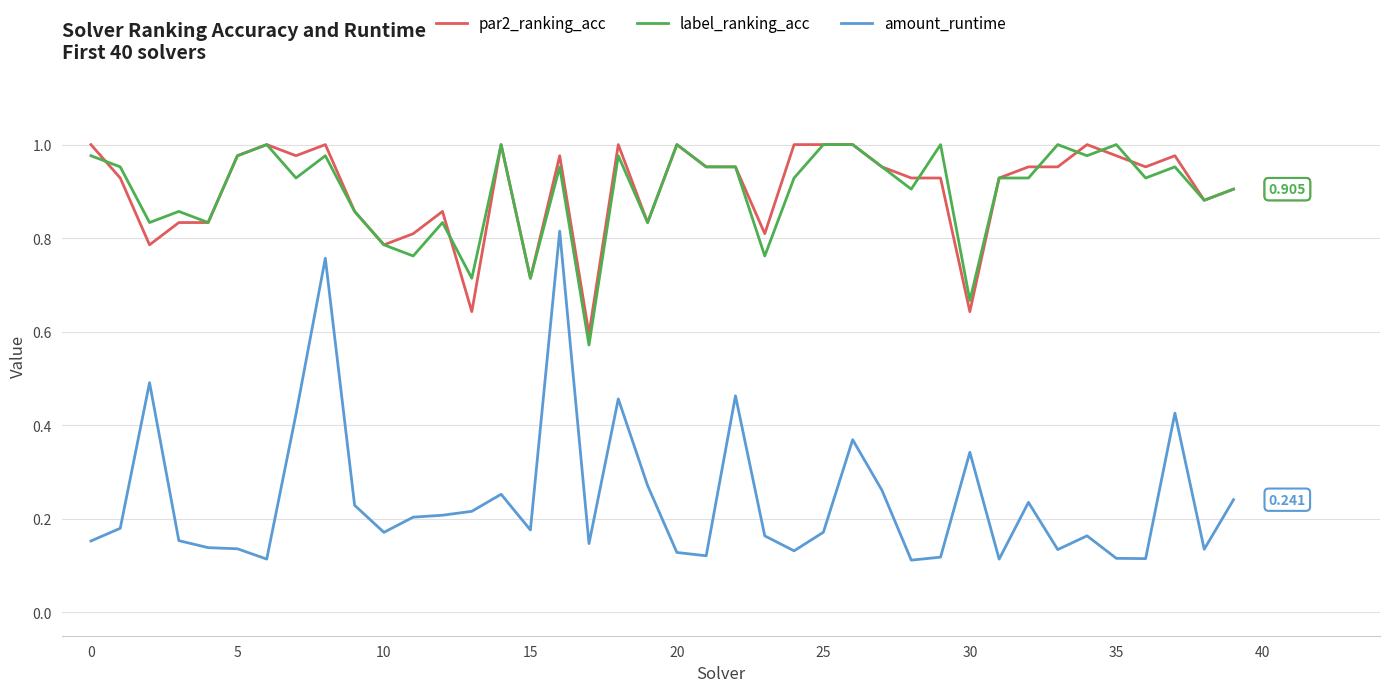

True or false: par2_ranking_acc has more than 1 interior local peaks.

True